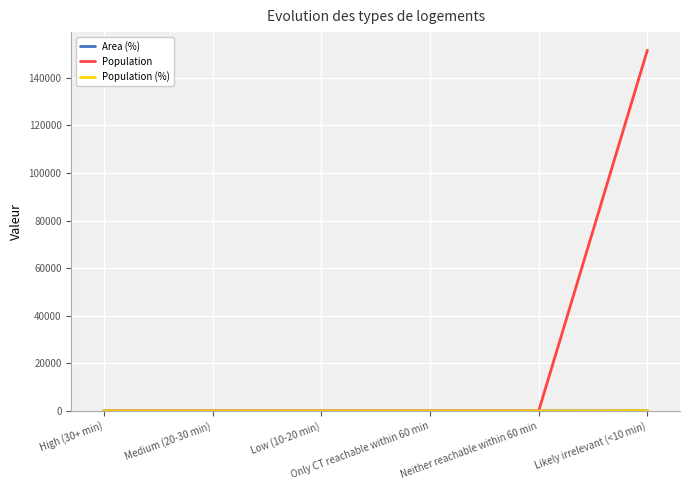

Which series has the largest total across all categories?

Population